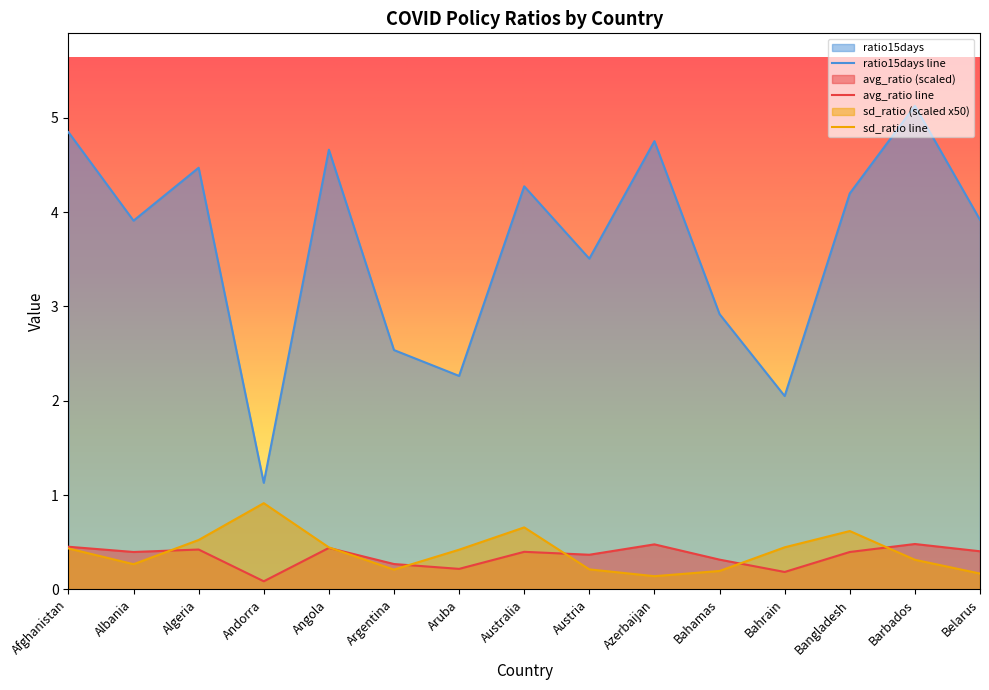

Is it true that ratio15days equals 7.7 at Algeria?

False